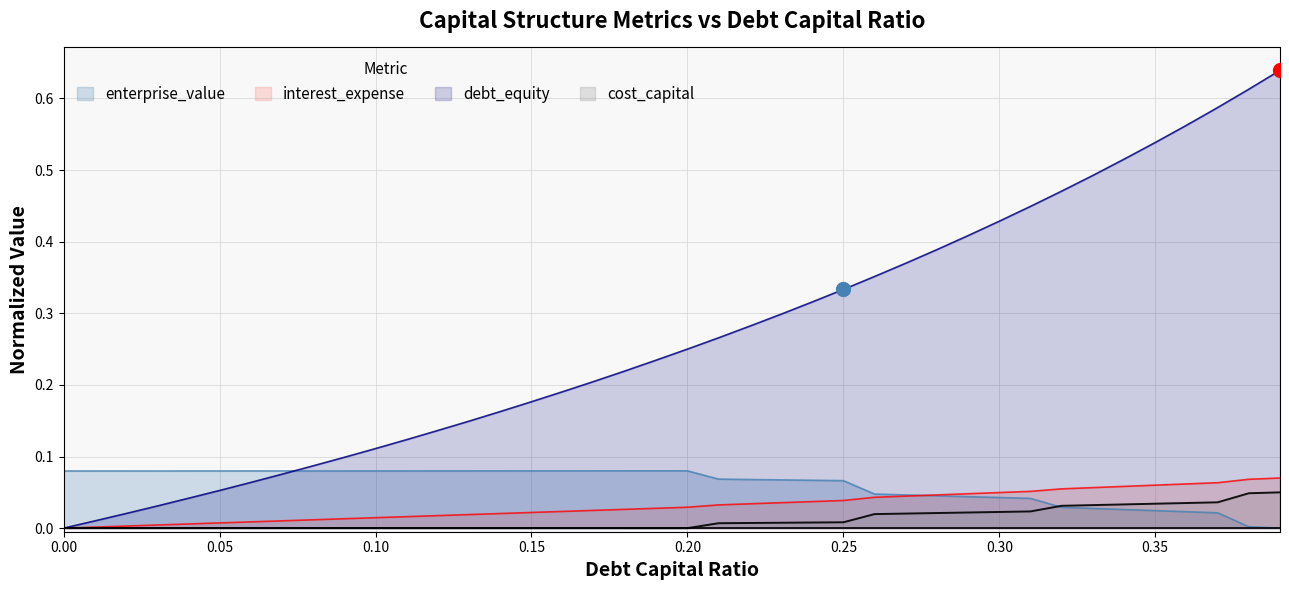

The value of enterprise_value at 0.15 is 0.0. True or false?

False